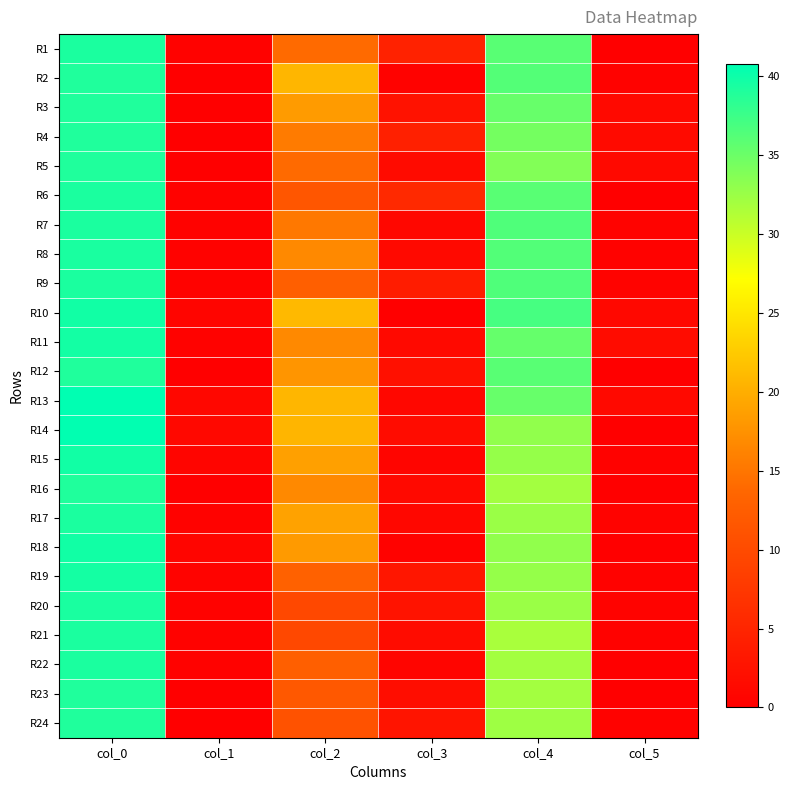

Between col_2 and col_5, which series saw the biggest shift?

R14